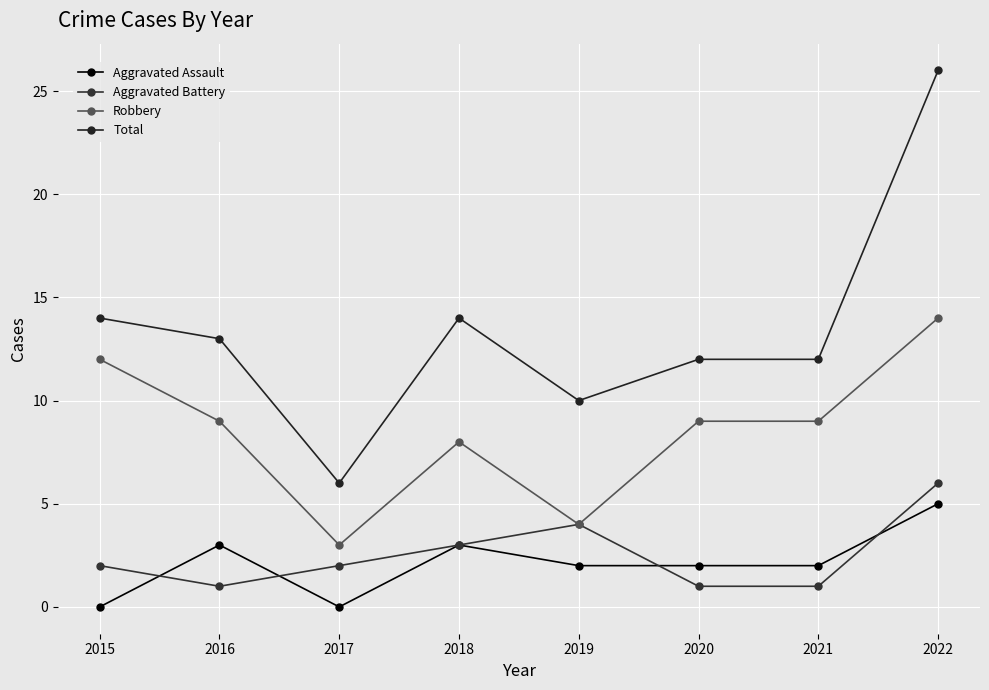

Is this an area chart (filled region under the line)?

No